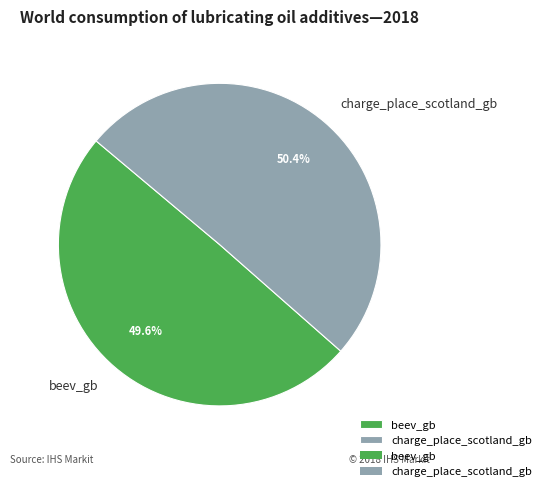

To the nearest percent, what percentage of the pie is beev_gb?

50%